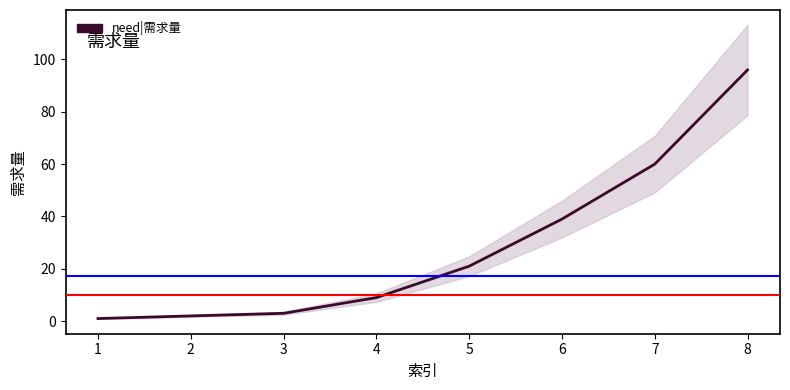

How many categories are shown in the chart?

8